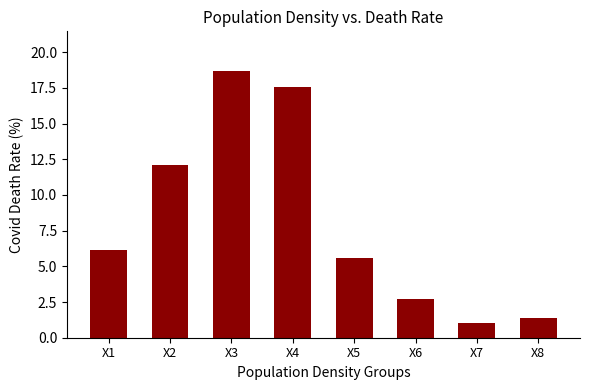

Which has a higher value, X3 or X2?

X3